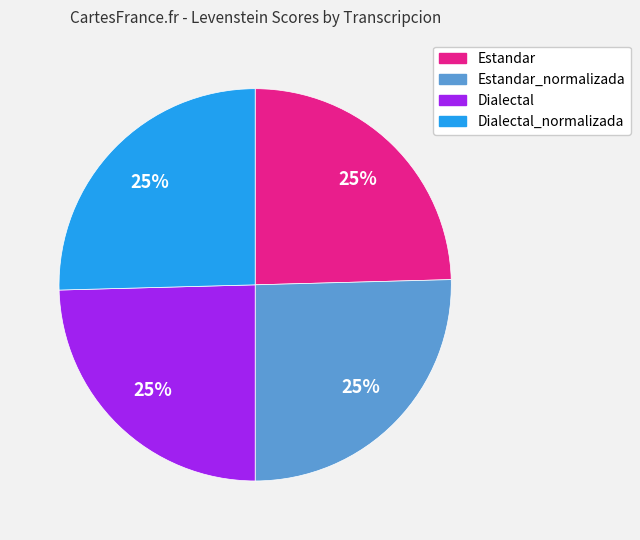

Is there any slice that represents more than half of the pie?

No